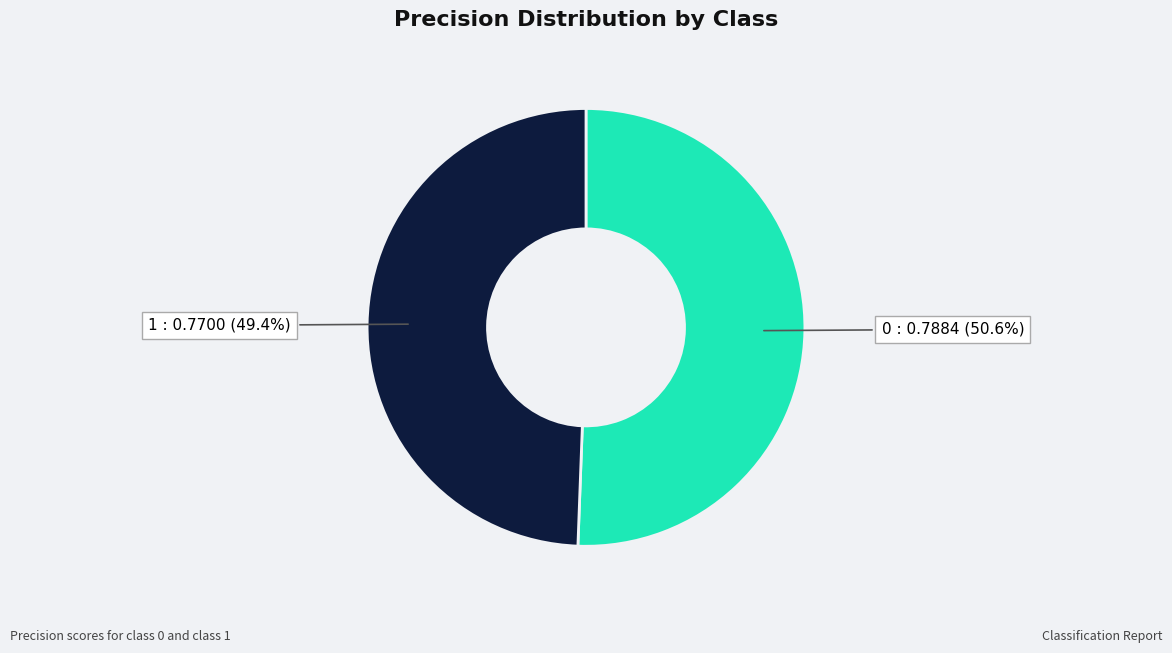

Does any single category account for the majority?

Yes